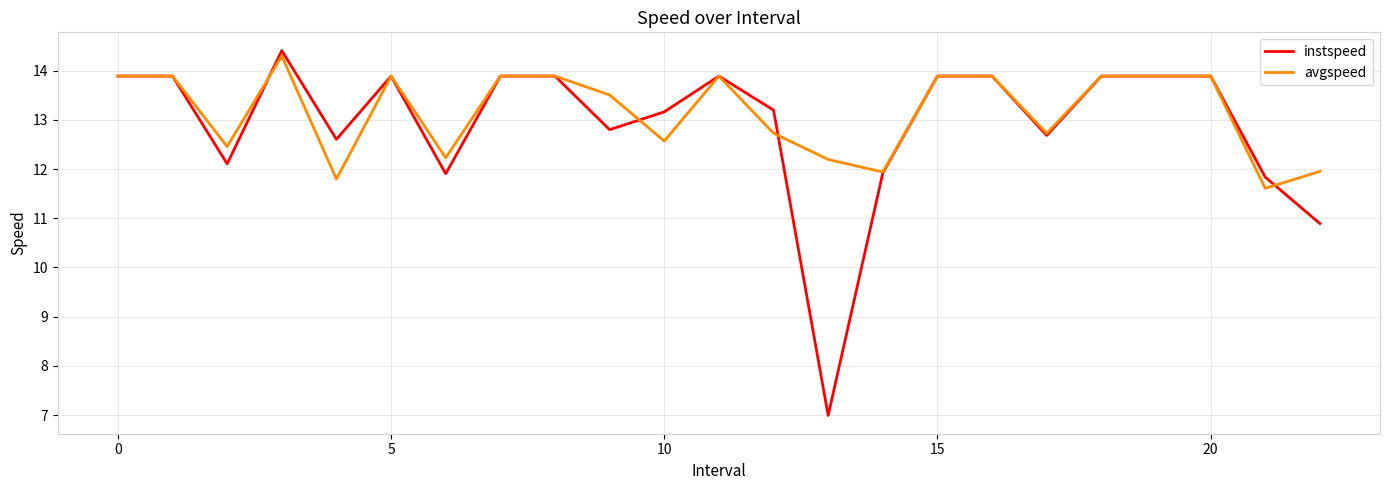

Which series has the largest range (max minus min)?

instspeed